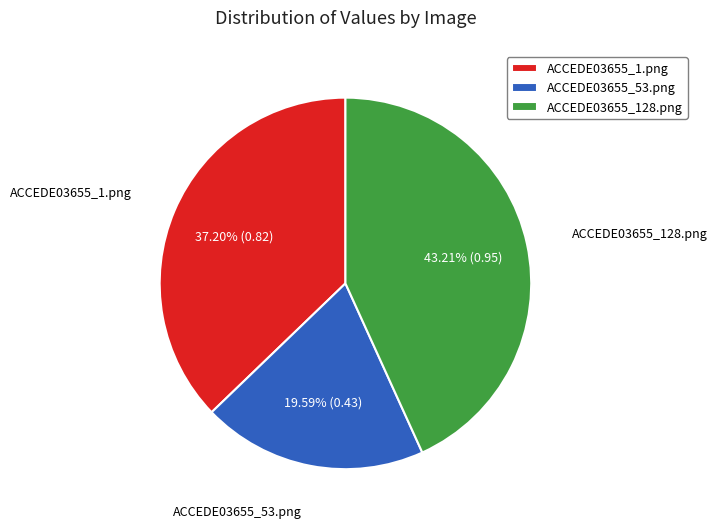

To the nearest percent, what is the difference between the ACCEDE03655_1.png and ACCEDE03655_53.png slice percentages?

18%